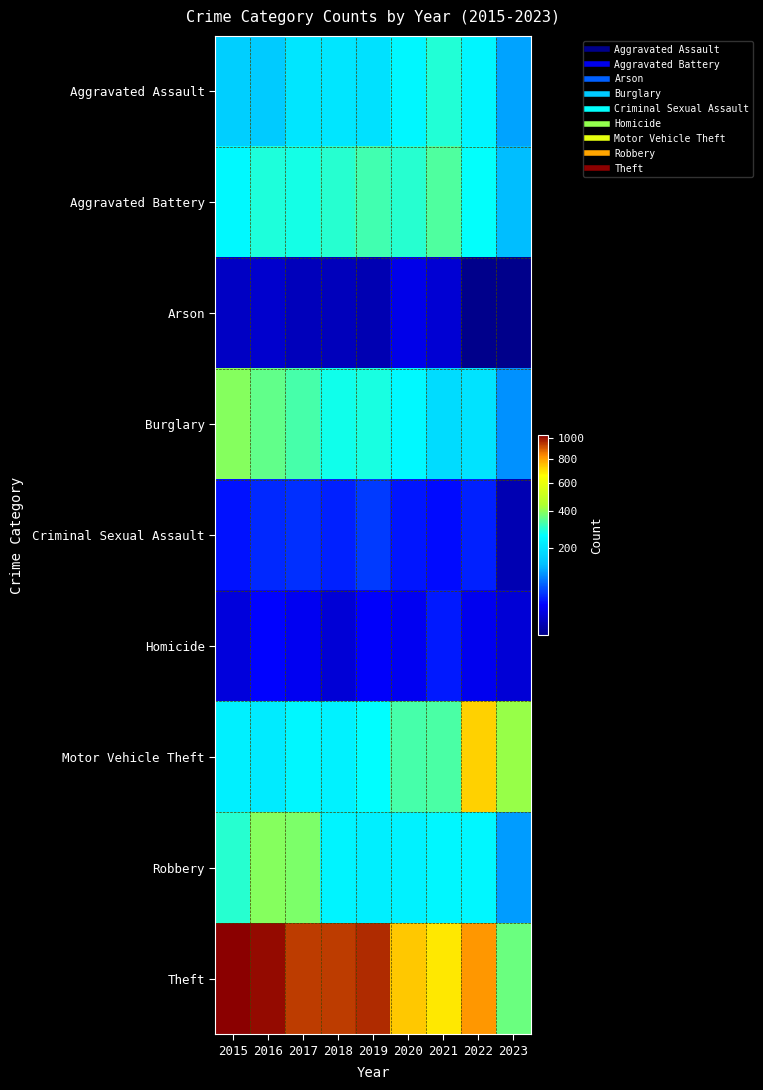

At which category is the sum across all series the highest?

2022